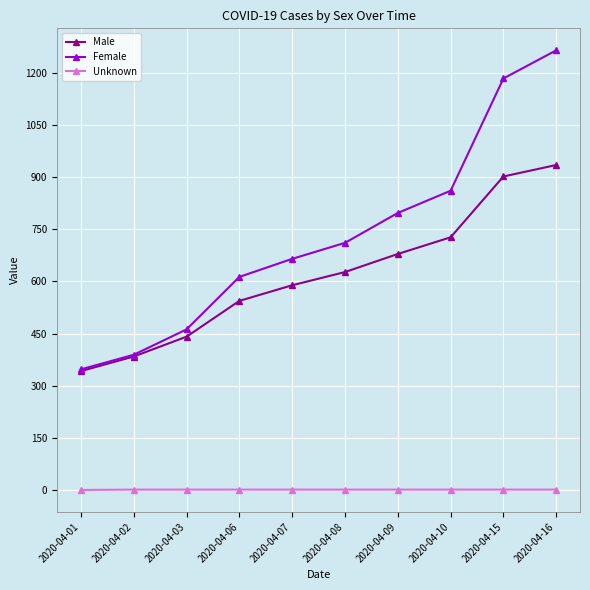

How many values in the Female series are below 711?

5